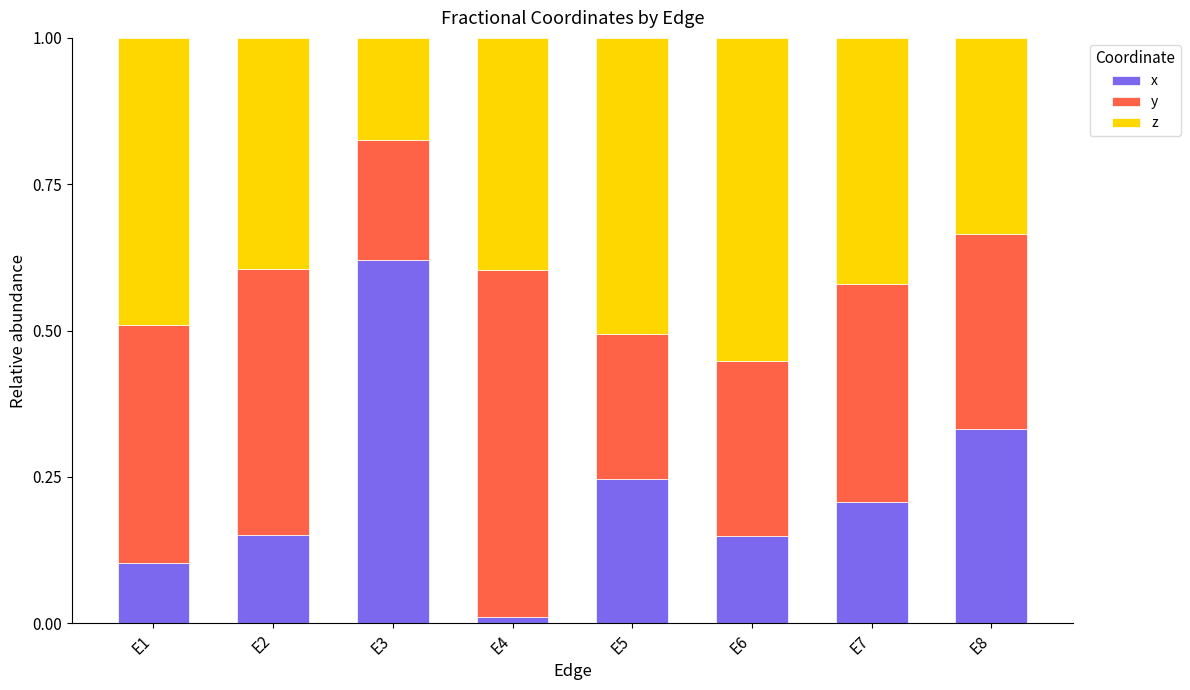

Which series has the largest range (max minus min)?

x